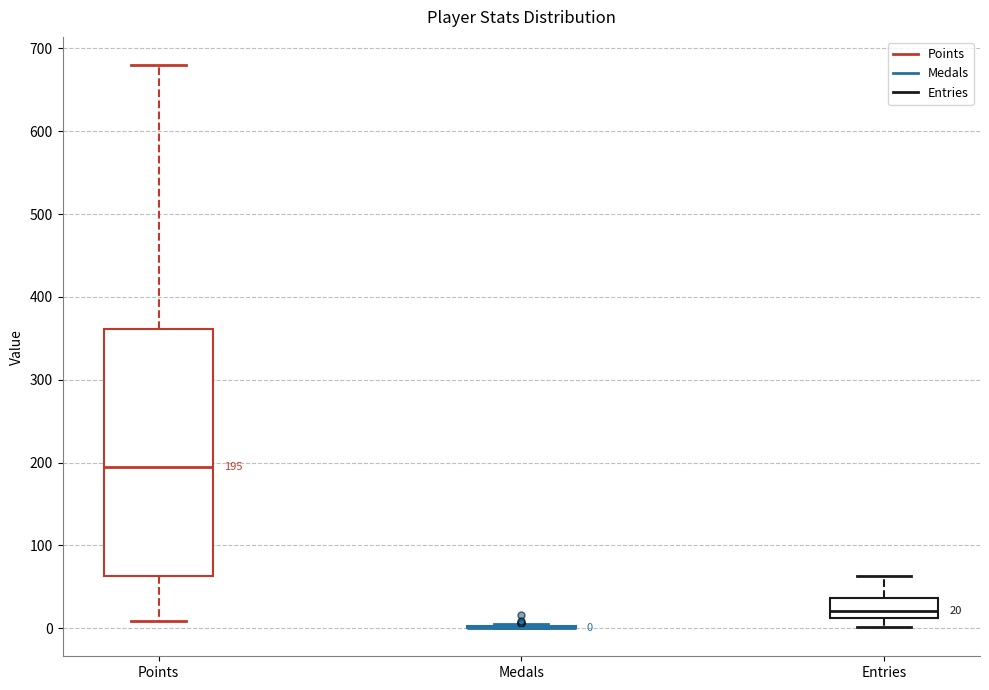

Comparing the boxes themselves (not the whiskers), which one is the tallest?

Points